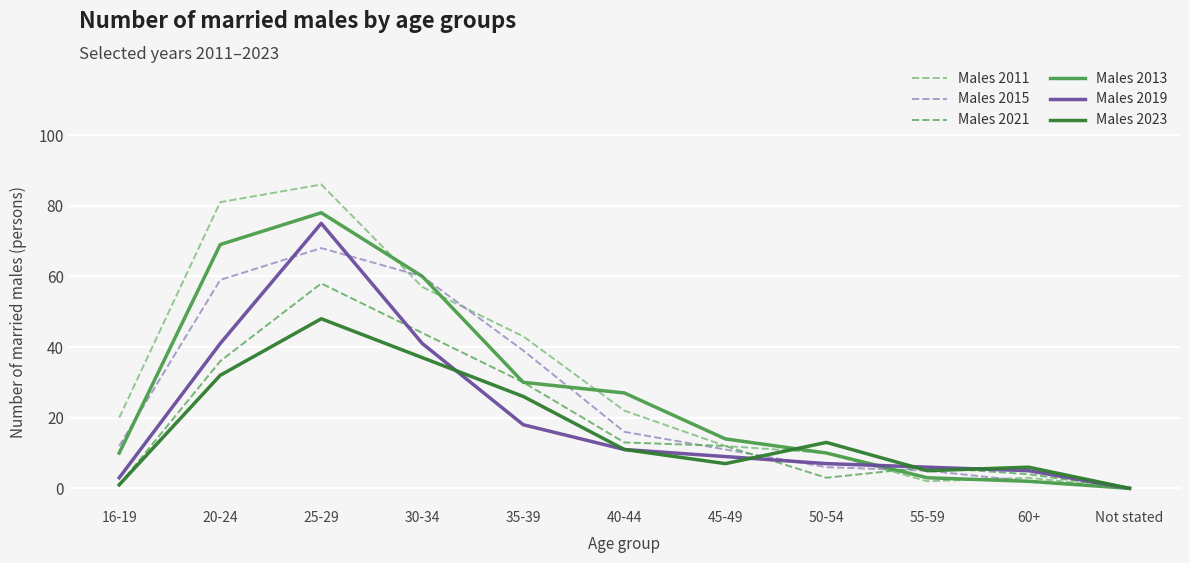

Where does the Males 2019 series first go above 9?

20-24